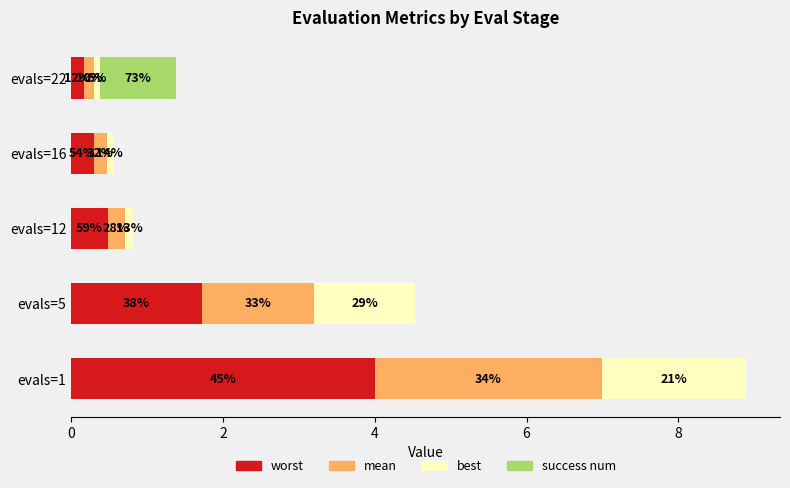

What are all the series names shown in the legend?

worst, mean, best, success num